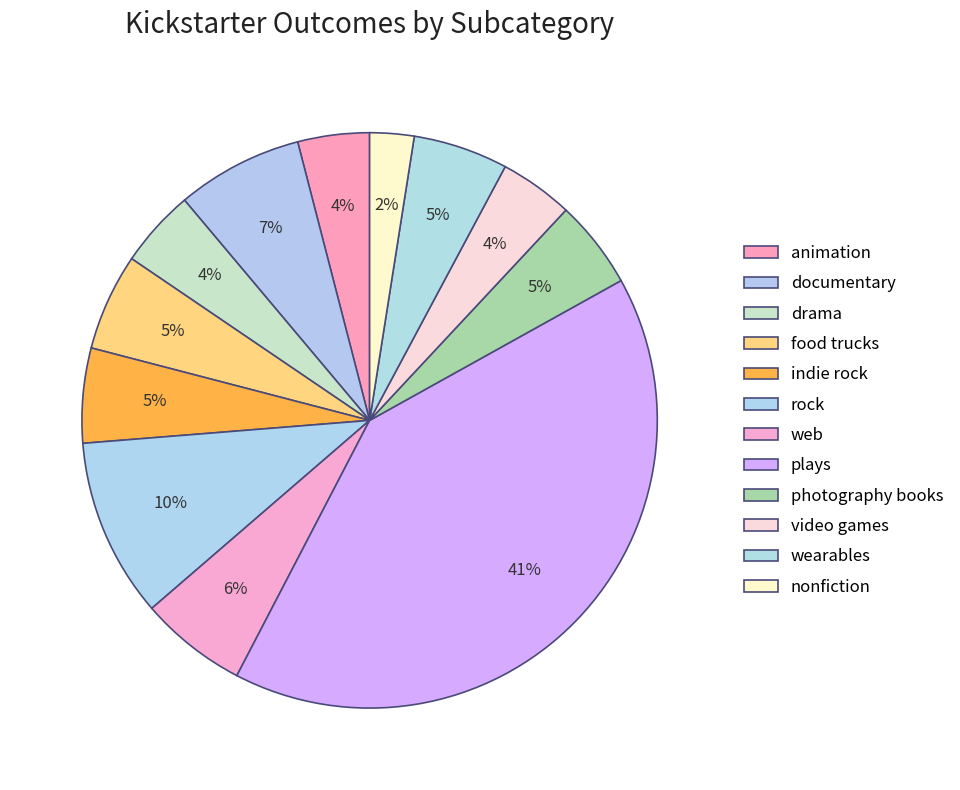

What percentage do web and documentary together represent?

13.1%